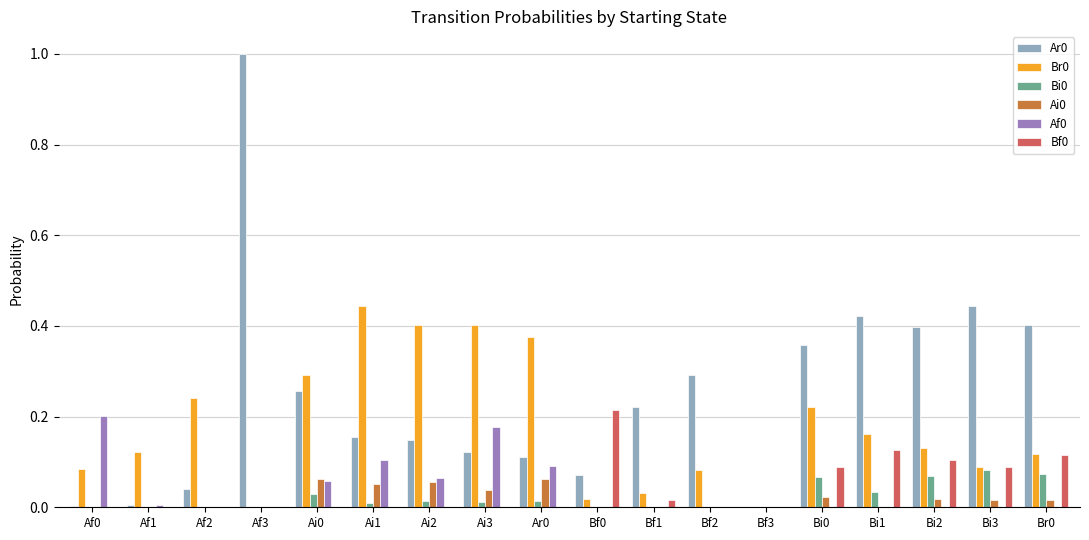

Is the value of Ai0 at Ai1 greater than the value of Br0 at Bi0?

No